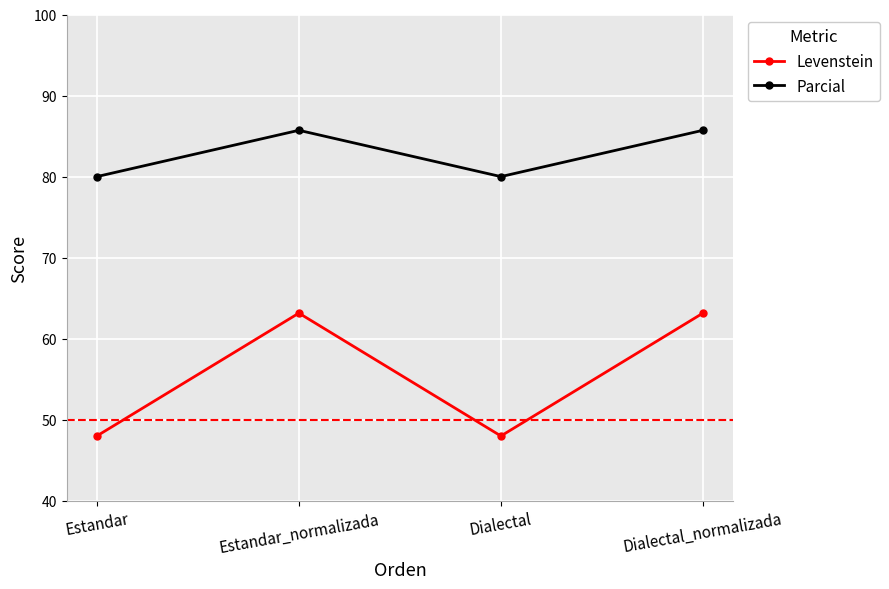

The value of Levenstein at Dialectal_normalizada is 63.2. True or false?

True